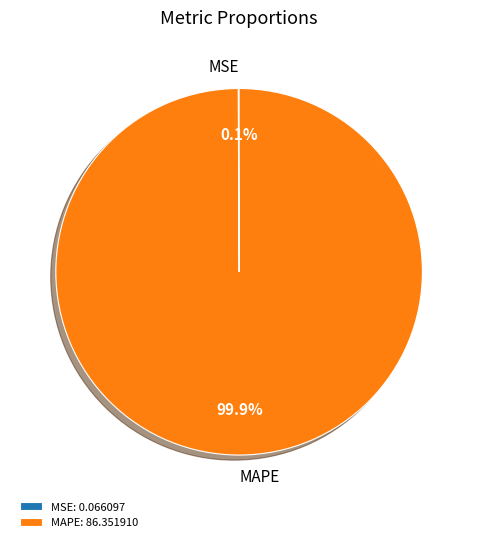

What percentage is the MAPE slice, to the nearest percent?

100%